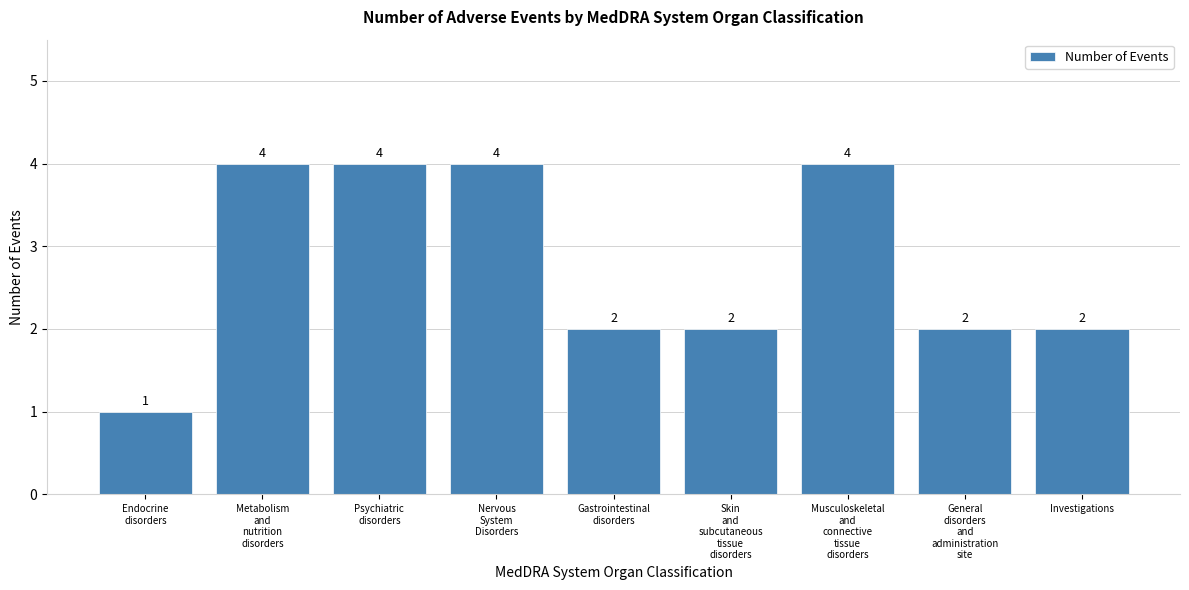

Reading left to right, list all the values displayed in this chart.

1	4	4	4	2	2	4	2	2